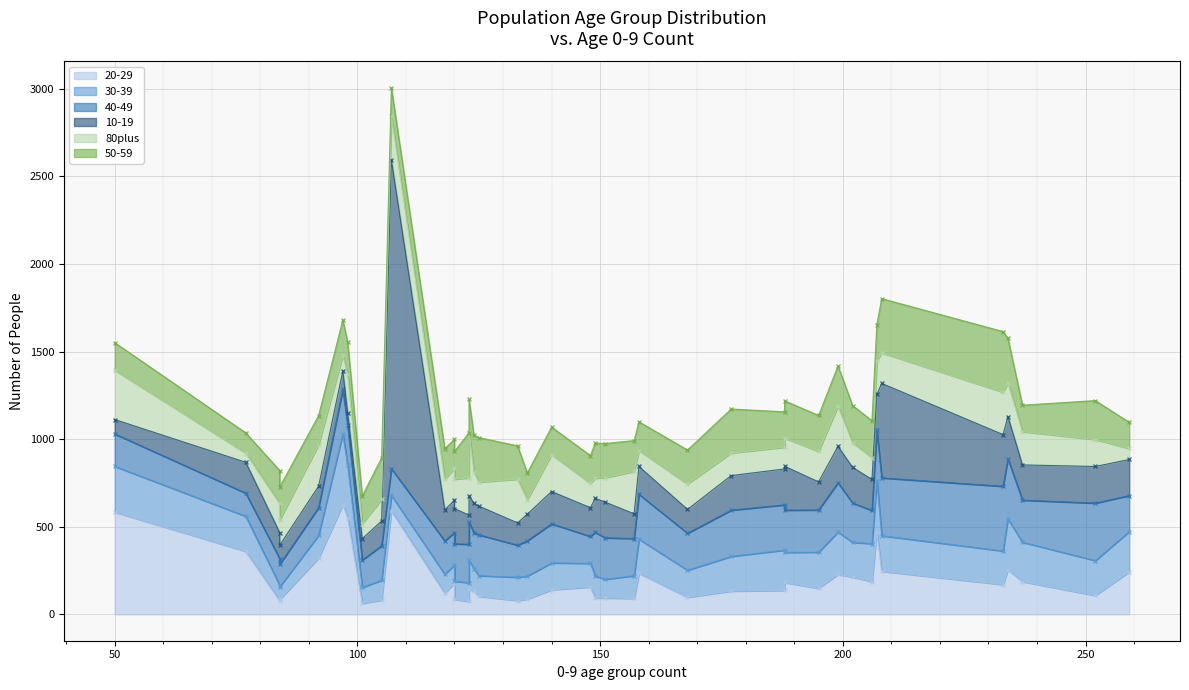

True or false: 50-59 has a value of 343 at 188.

False